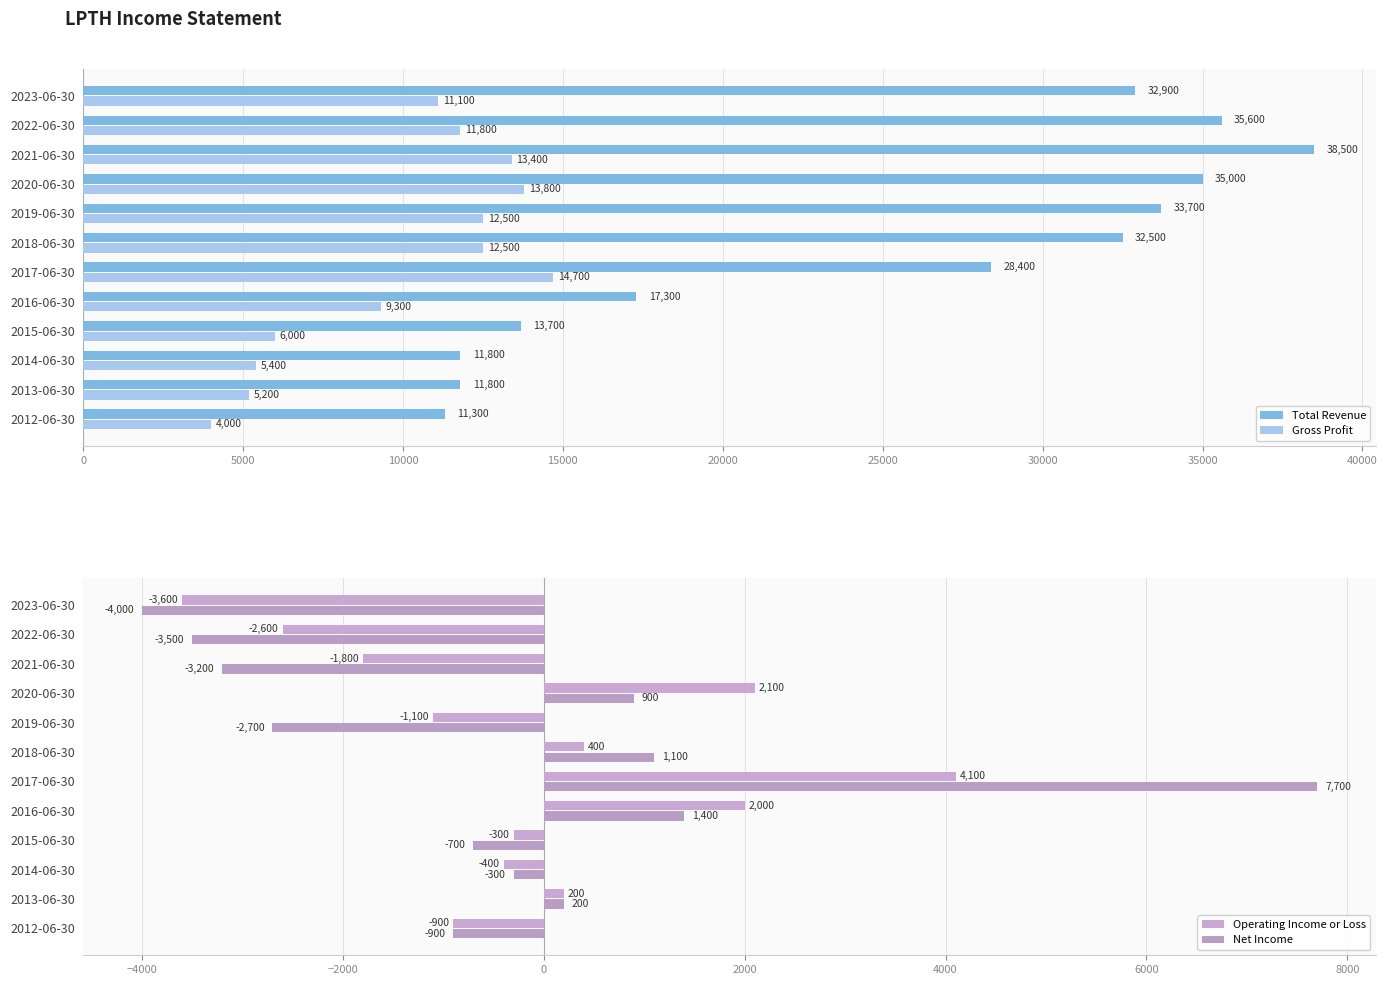

How many groups of bars are there?

12